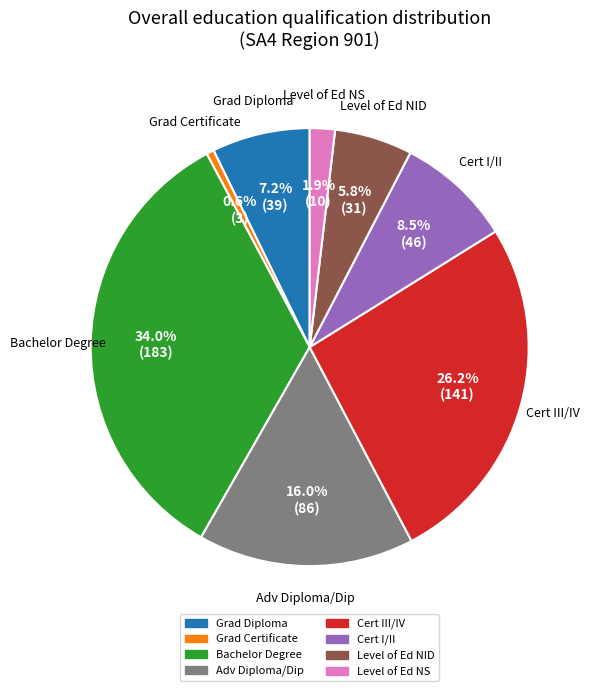

Is there any slice that represents more than half of the pie?

No